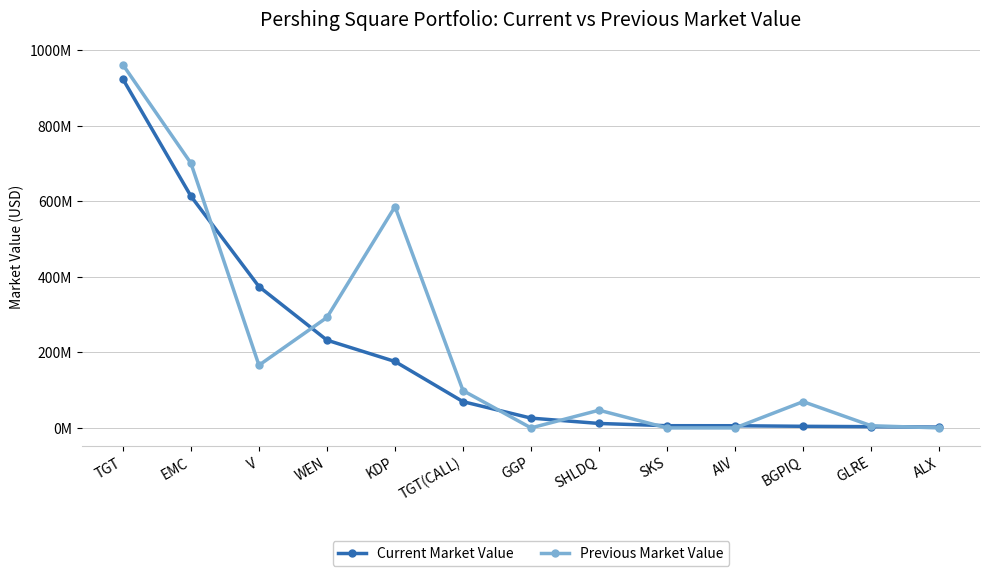

In Previous Market Value, how many points are higher than both neighbors (excluding endpoints)?

3